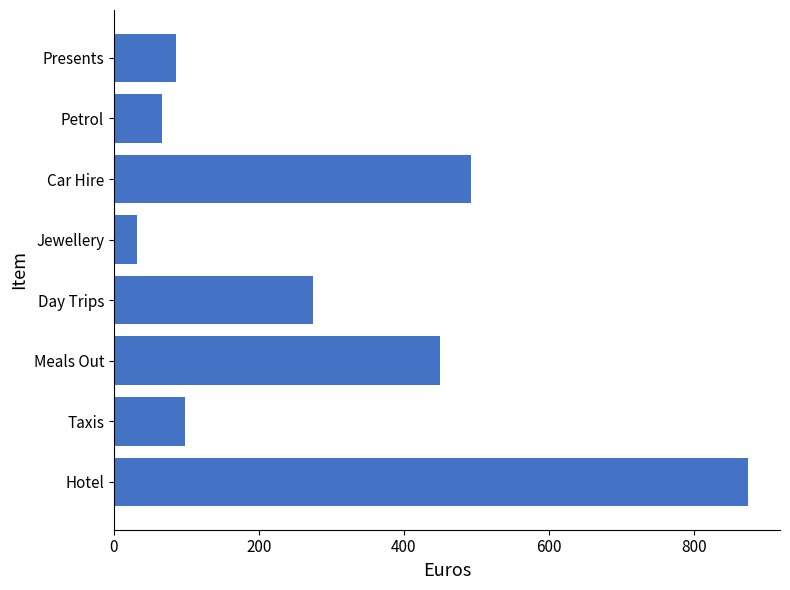

At which category does the chart reach its minimum across all series?

Jewellery